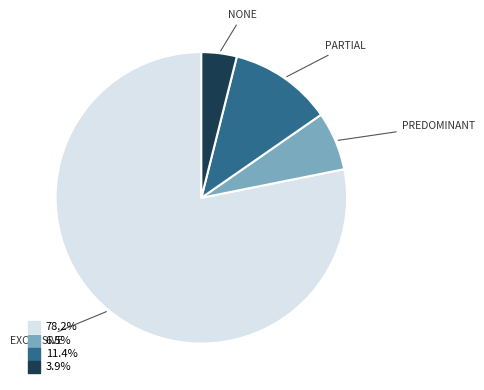

How many slices are in this pie chart?

4